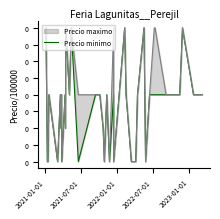

How many lines are shown in the chart?

1